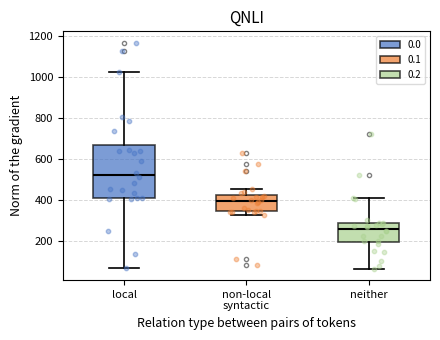

Reading left to right, transcribe this box plot: for each box, give where its median line is, the range the box spans, and where its two whiskers end, as read against the y-axis. The values are not printed on the chart, so give them approximately, as read against the axis.

local: median 520, box 420 to 660, whiskers 60 to 1020
non-local syntactic: median 400, box 340 to 420, whiskers 320 to 460
neither: median 260, box 200 to 280, whiskers 60 to 400